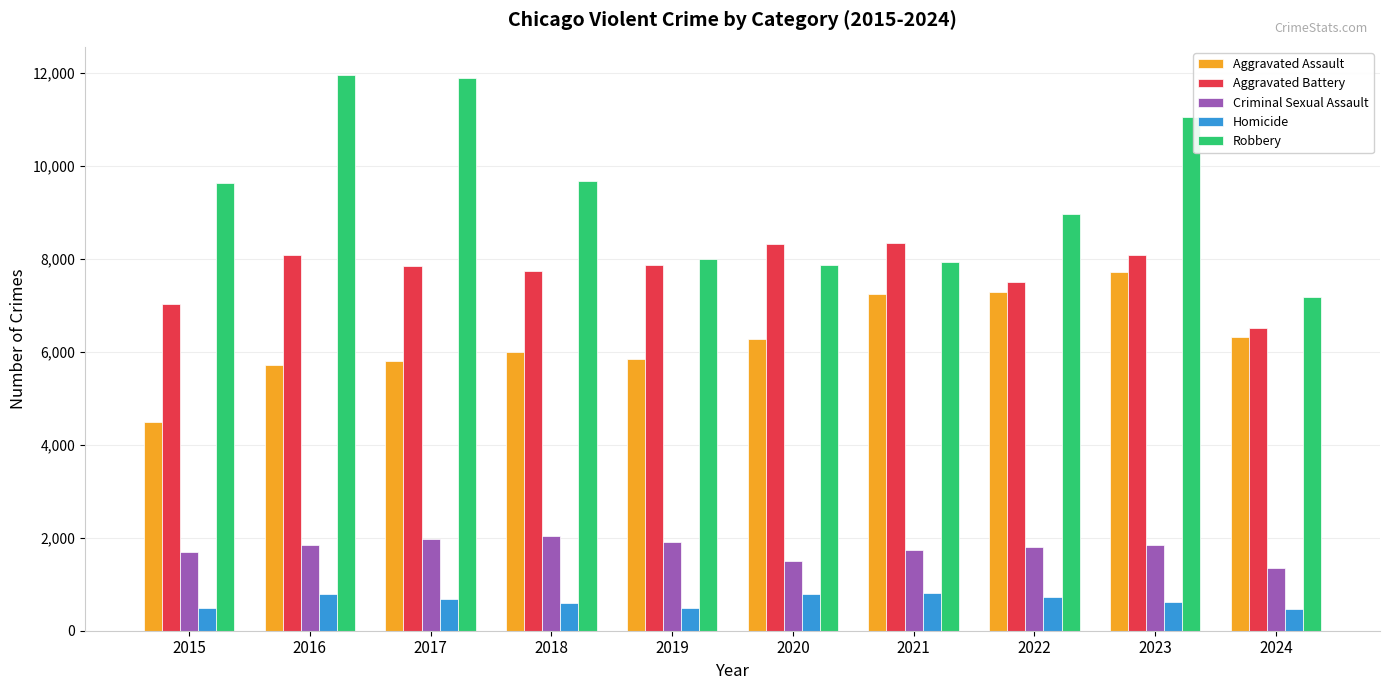

What is the value of the Homicide bar at the 3rd from the left?

672